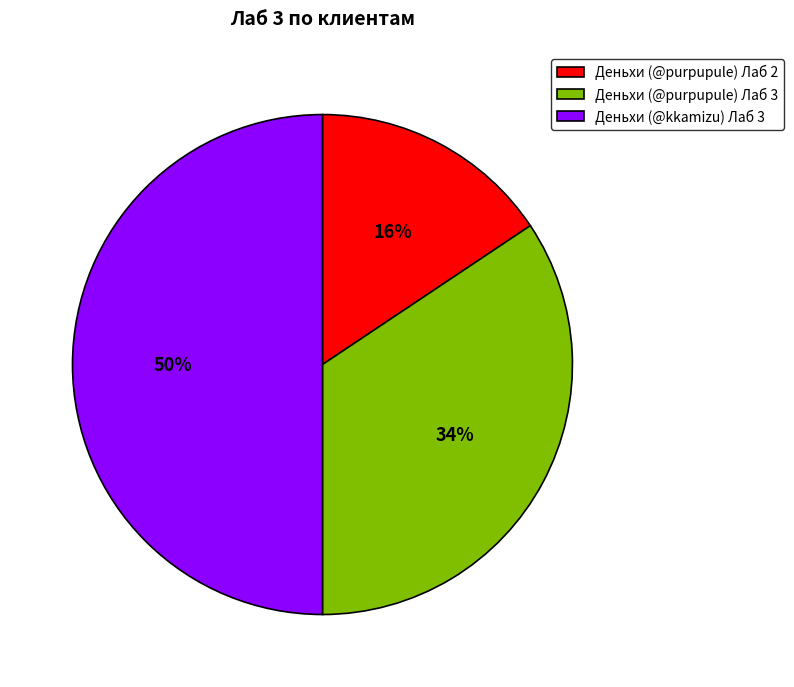

Approximately how many times larger is the value at Деньхи (@purpupule) Лаб 2 compared to Деньхи (@kkamizu) Лаб 3?

0.3